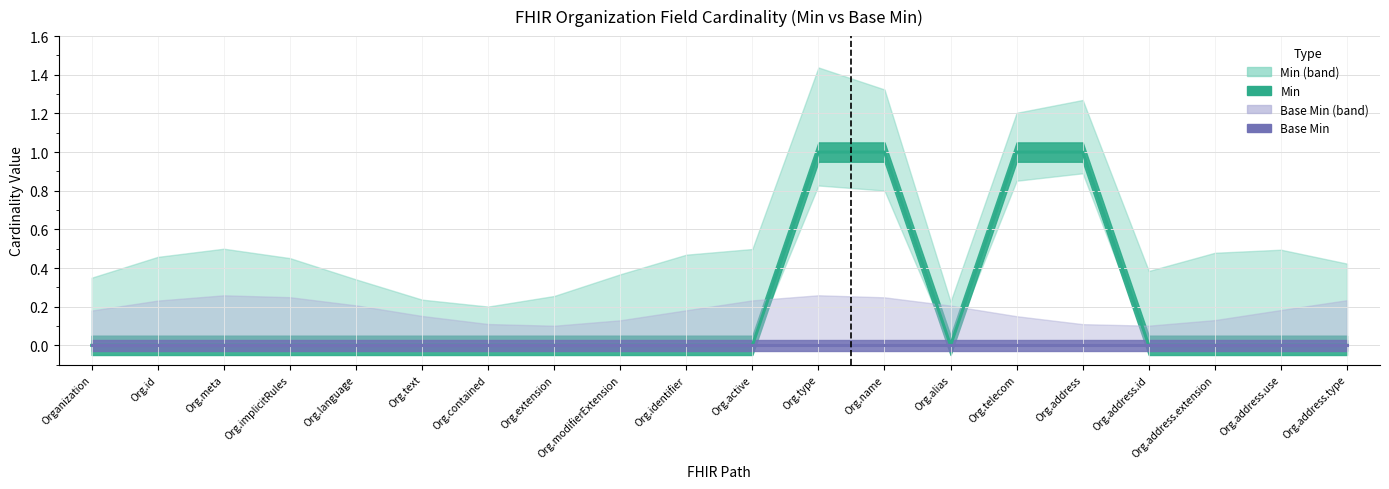

Is this an area chart (filled region under the line)?

No